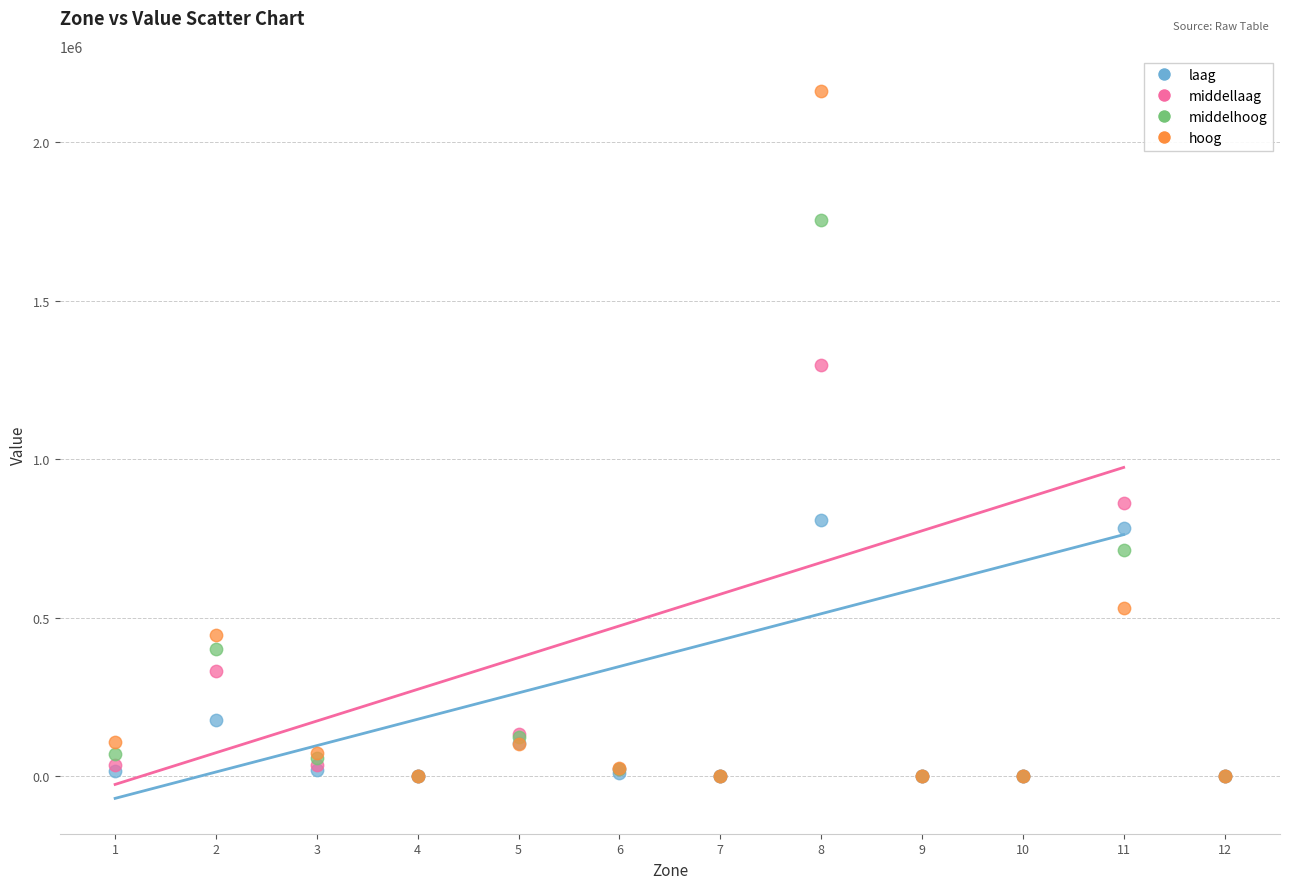

What are all the series names shown in the legend?

laag, middellaag, middelhoog, hoog